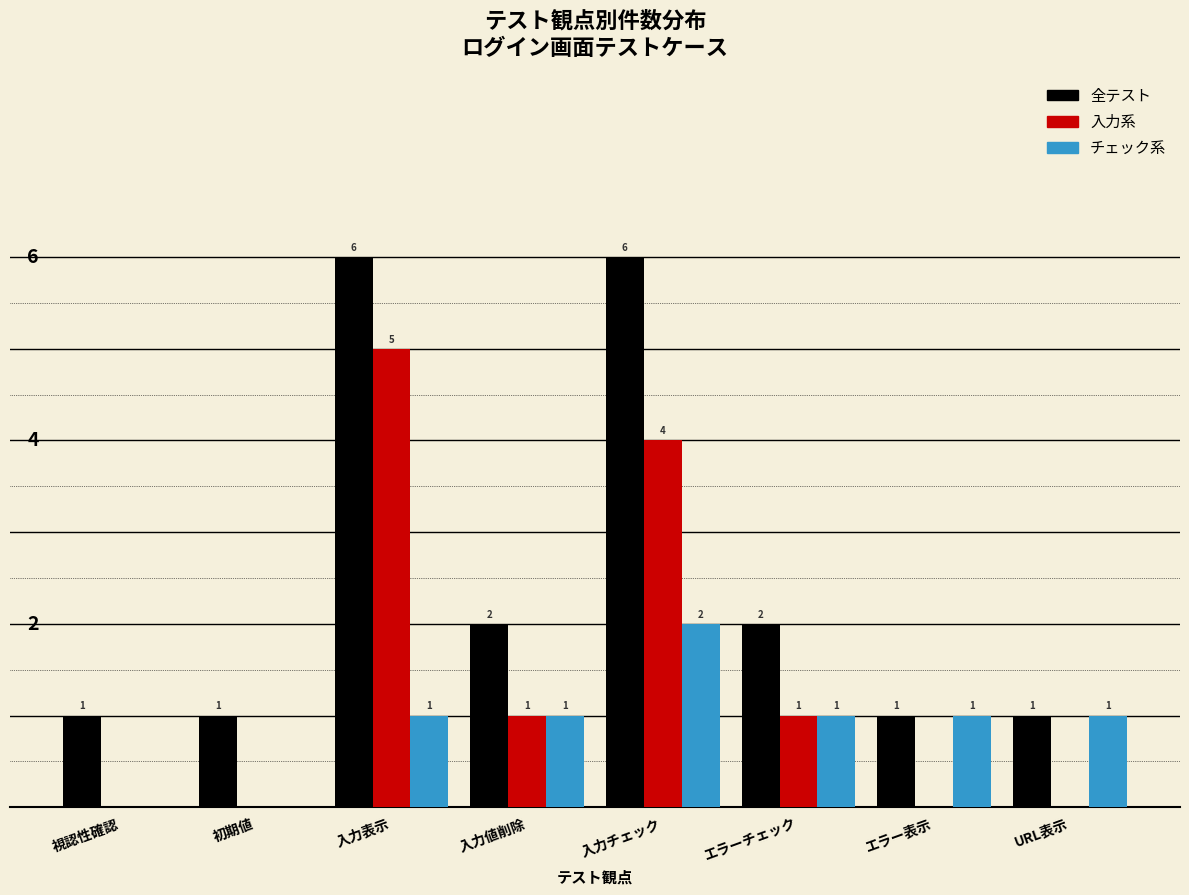

Which series has the largest total across all categories?

全テスト